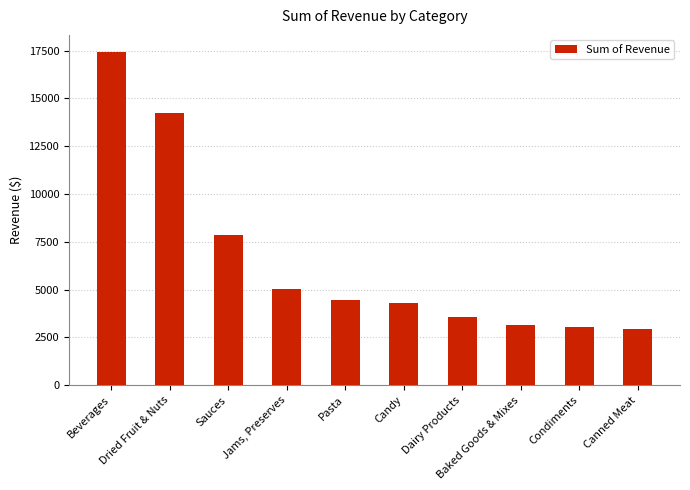

The chart shows a value of 1438.3 at Candy. True or false?

False